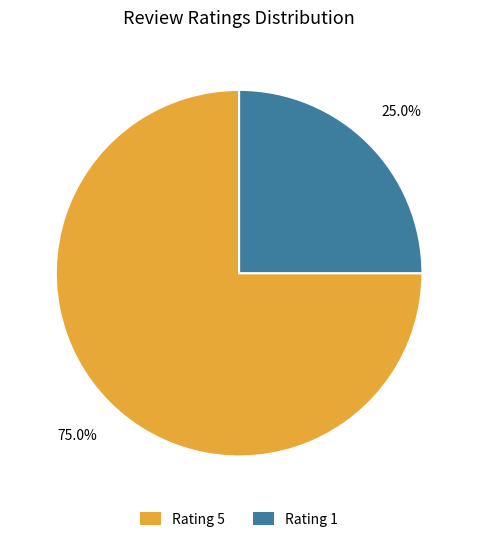

Is there any slice that represents more than half of the pie?

Yes